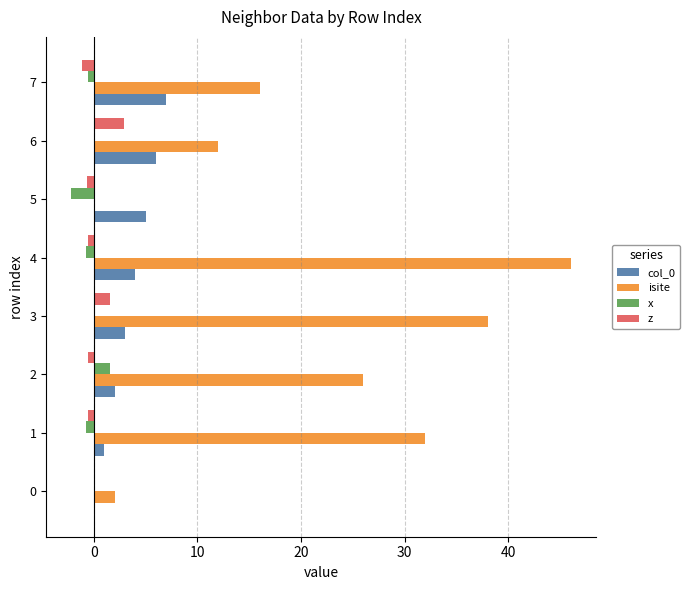

Between 2 and 4, which series saw the biggest shift?

isite